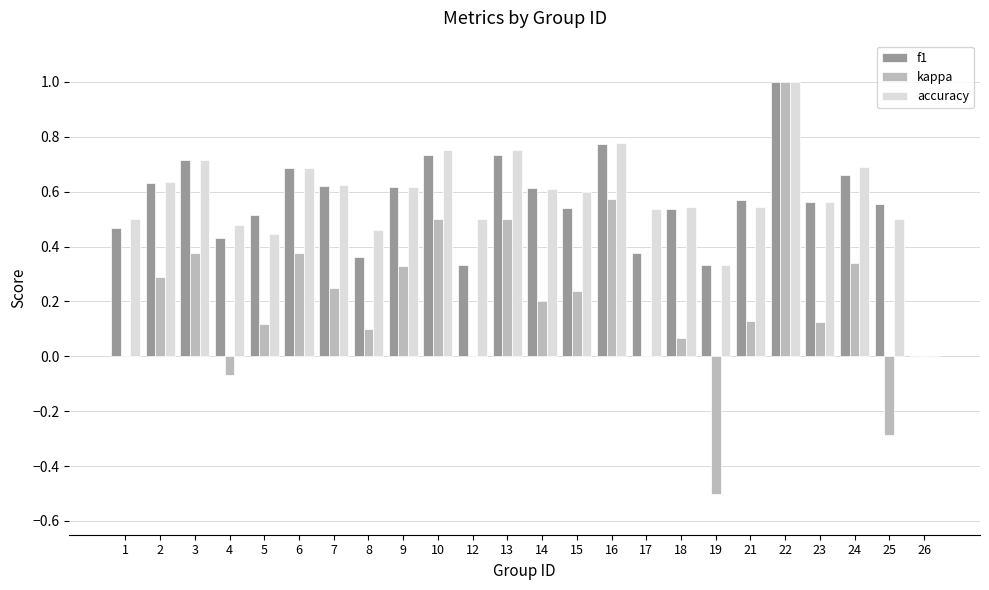

How many values in f1 are above zero?

23